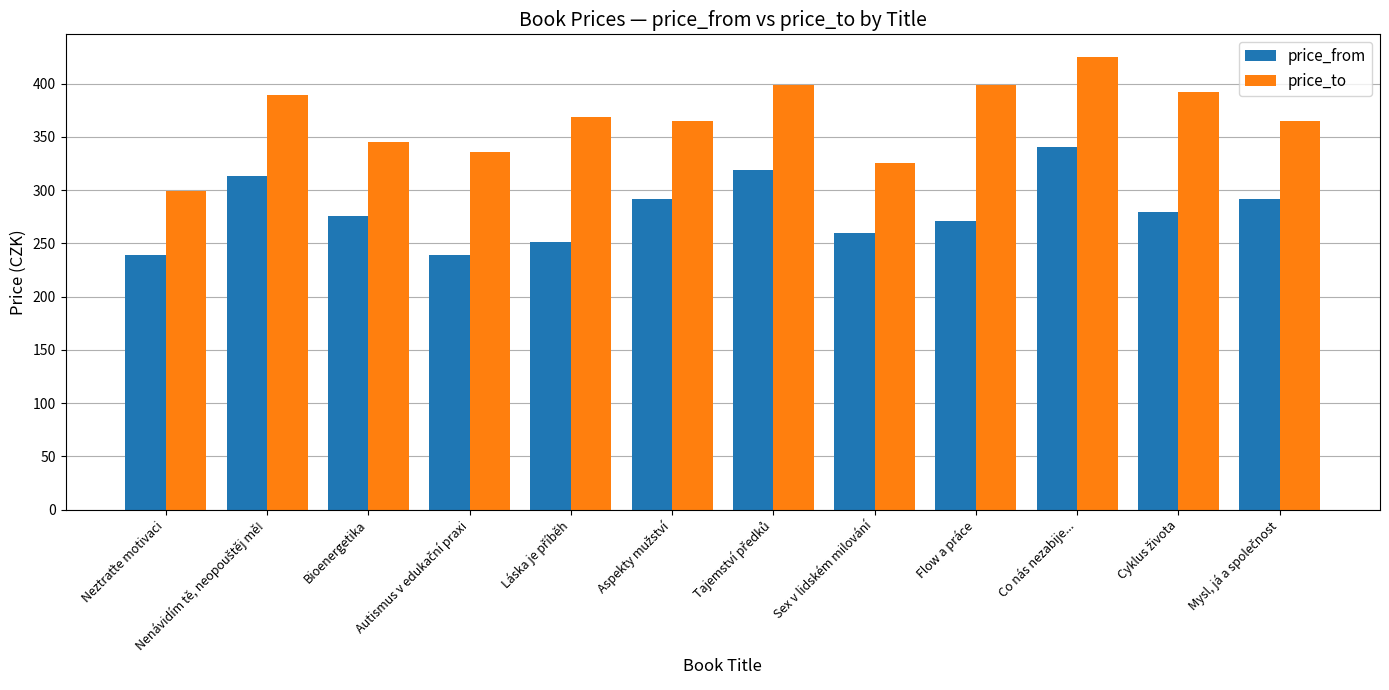

At which label does price_to reach its peak?

Co nás nezabije...